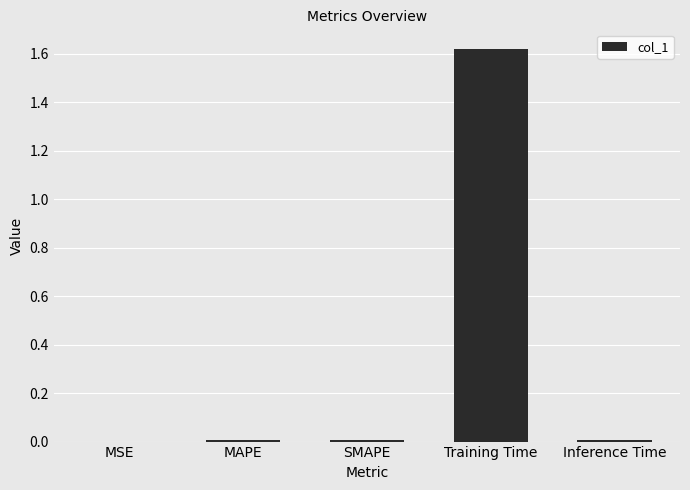

The value at Inference Time is 0.0. True or false?

True